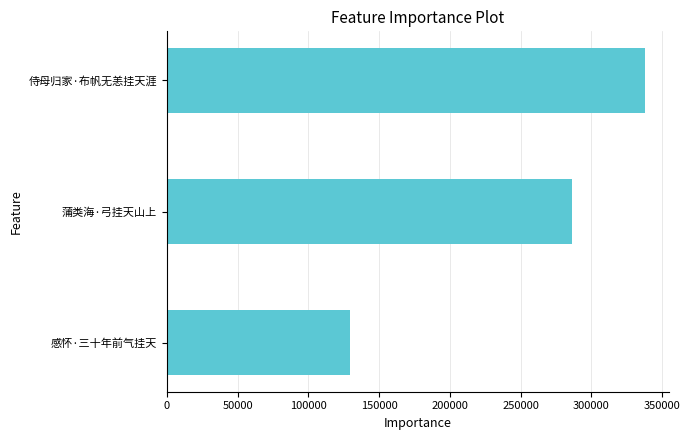

Count the number of data series in this chart.

1